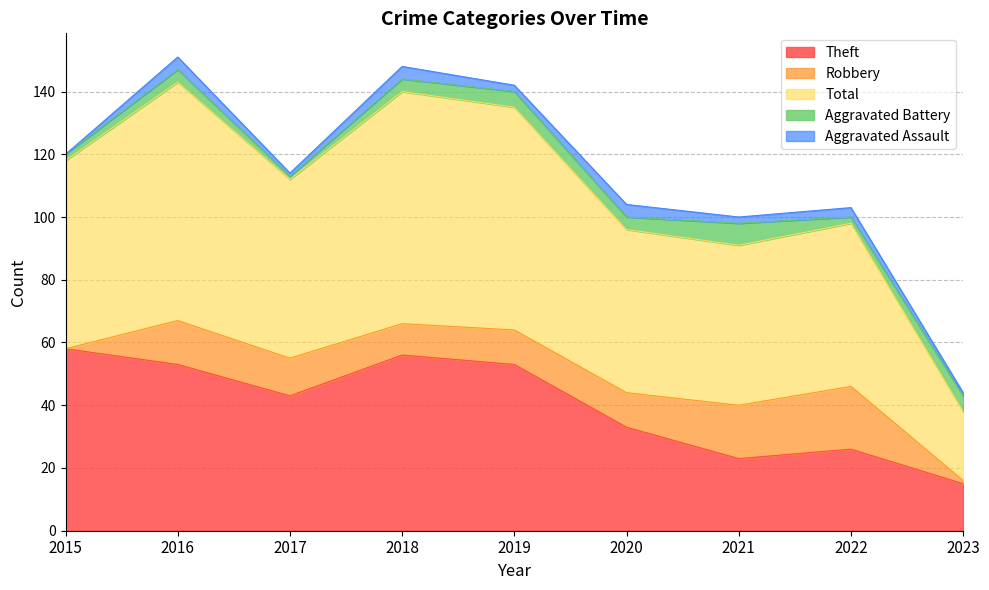

What is the sum of all Robbery values?

96